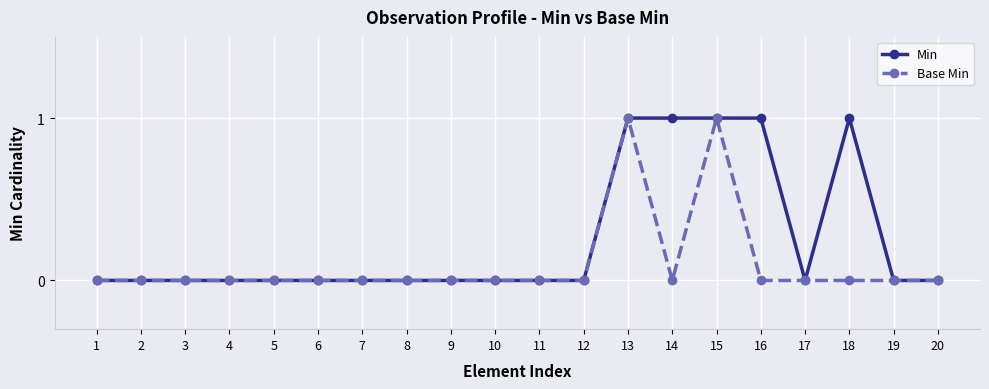

Reading left to right, what are all the values shown in this chart?

Min: 0	0	0	0	0	0	0	0	0	0	0	0	1	1	1	1	0	1	0	0
Base Min: 0	0	0	0	0	0	0	0	0	0	0	0	1	0	1	0	0	0	0	0